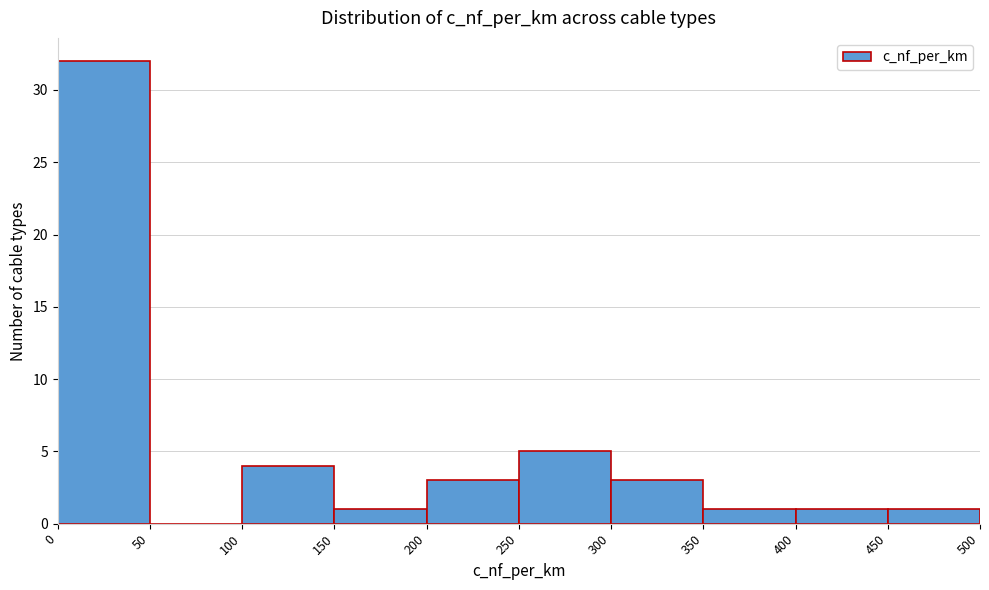

How tall is the bar that spans 300 to 350 on the x-axis? The values are not printed on the chart, so give them approximately, as read against the axis.

3